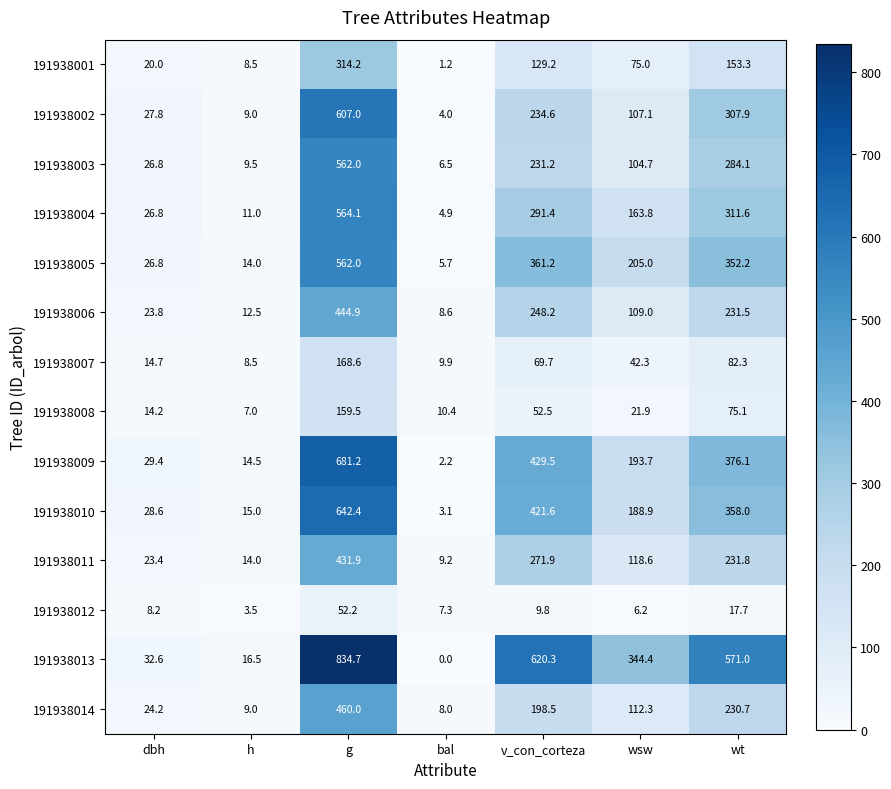

Count the number of data series in this chart.

14